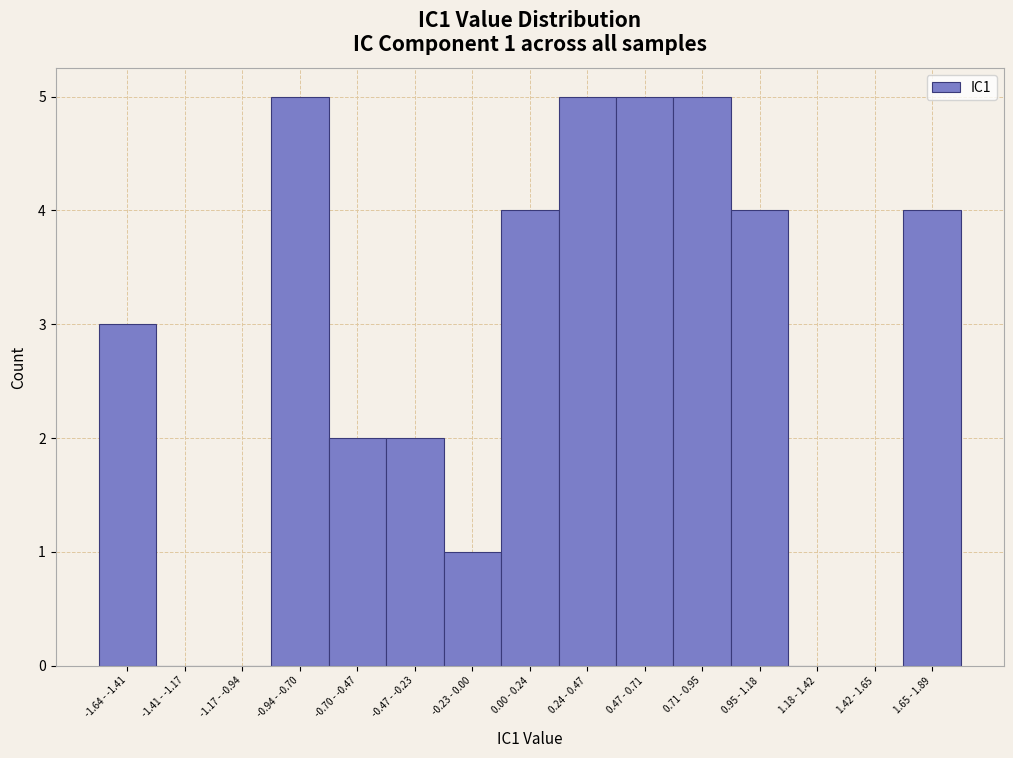

Reading left to right, transcribe all the data shown in this chart.

-1.64 - -1.41=3	-1.41 - -1.17=0	-1.17 - -0.94=0	-0.94 - -0.70=5	-0.70 - -0.47=2	-0.47 - -0.23=2	-0.23 - 0.00=1	0.00 - 0.24=4	0.24 - 0.47=5	0.47 - 0.71=5	0.71 - 0.95=5	0.95 - 1.18=4	1.18 - 1.42=0	1.42 - 1.65=0	1.65 - 1.89=4